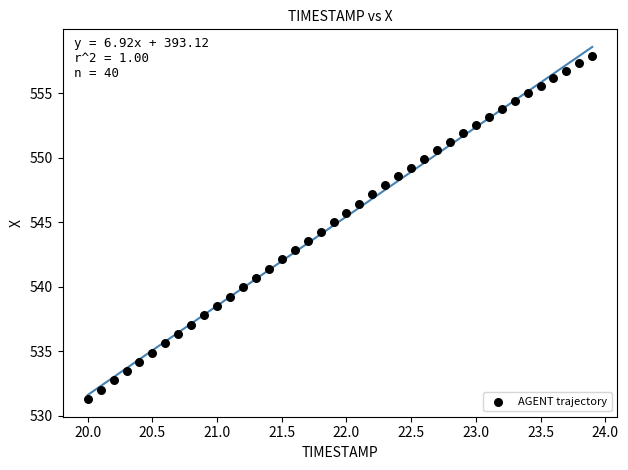

What is the range of Y values (max minus min)?

26.6